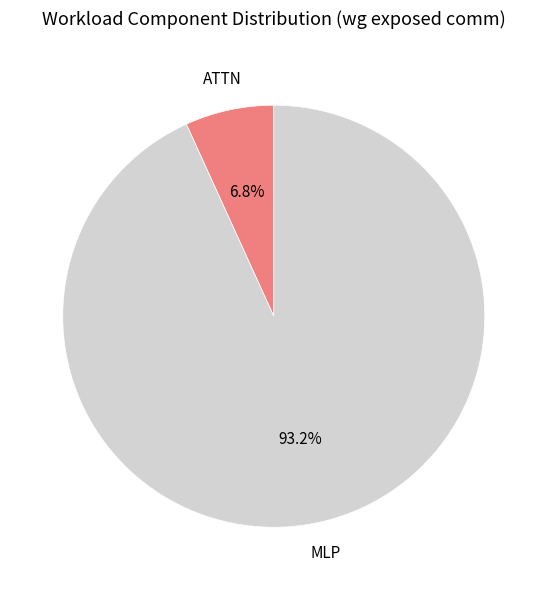

To the nearest percent, what is the average slice percentage?

50%